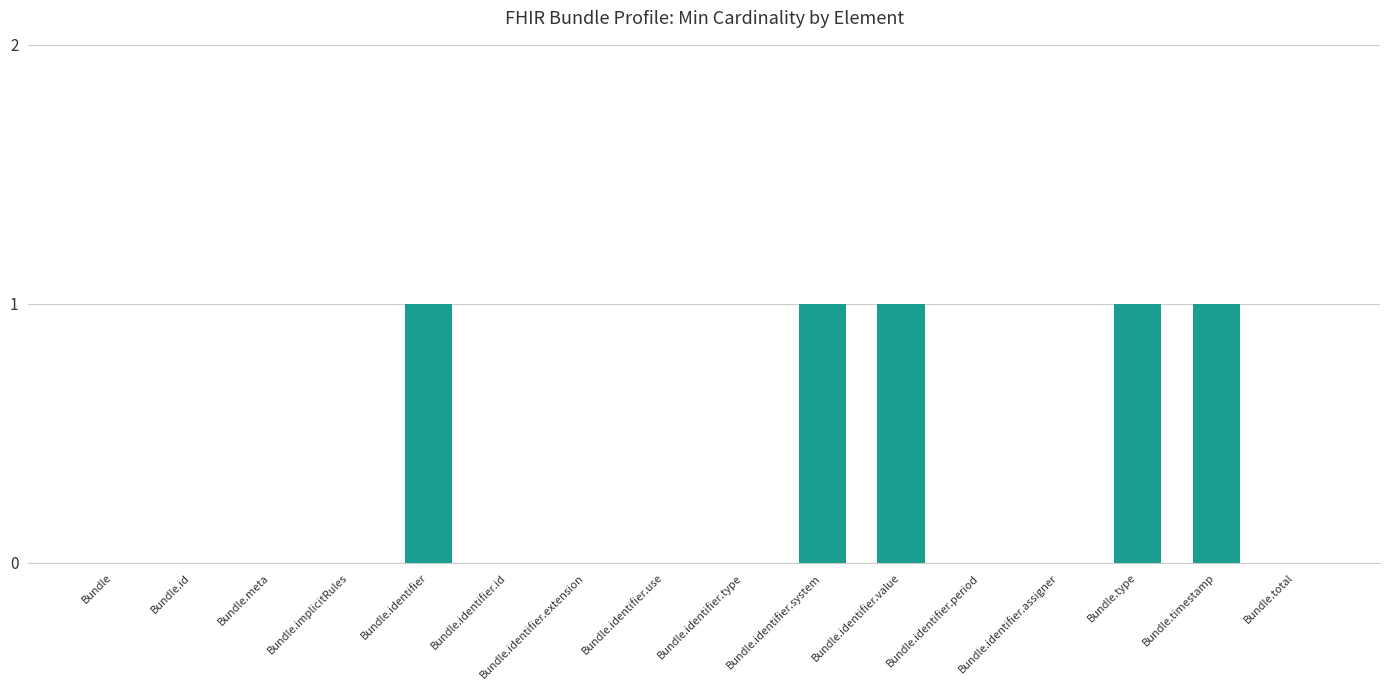

The chart shows a value of 0 at Bundle.id. True or false?

True